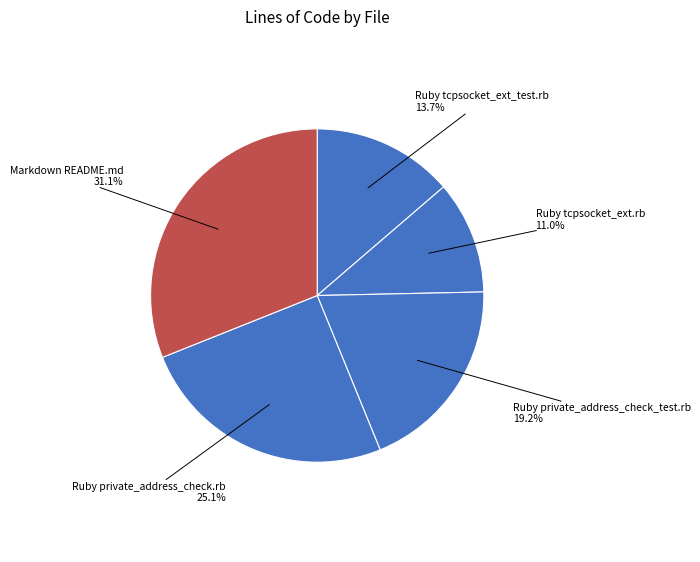

Approximately how many times larger is the value at Ruby private_address_check.rb compared to Markdown README.md?

0.8